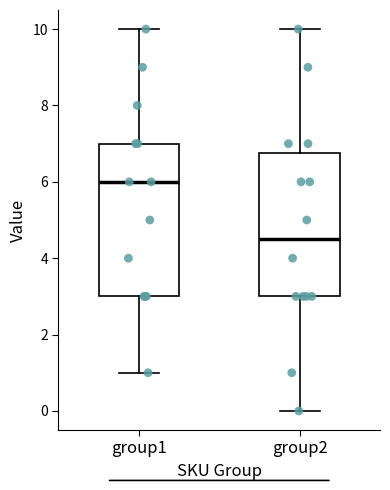

Reading left to right, transcribe this box plot: for each box, give where its median line is, the range the box spans, and where its two whiskers end, as read against the y-axis. The values are not printed on the chart, so give them approximately, as read against the axis.

group1: median 6.0, box 3.0 to 7.0, whiskers 1.0 to 10.0
group2: median 4.6, box 3.0 to 6.8, whiskers 0.0 to 10.0